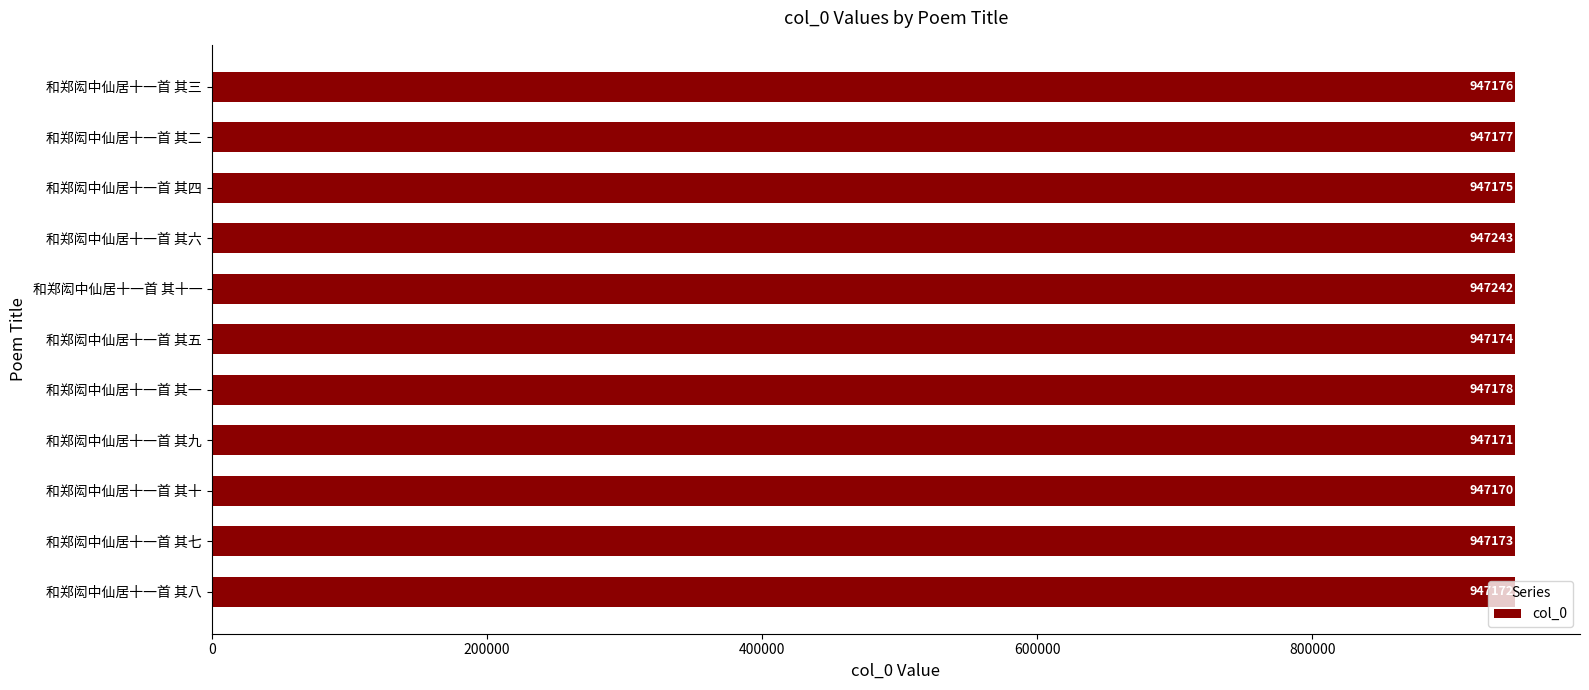

List the labels in order of value, smallest first.

和郑闳中仙居十一首 其十, 和郑闳中仙居十一首 其九, 和郑闳中仙居十一首 其八, 和郑闳中仙居十一首 其七, 和郑闳中仙居十一首 其五, 和郑闳中仙居十一首 其四, 和郑闳中仙居十一首 其三, 和郑闳中仙居十一首 其二, 和郑闳中仙居十一首 其一, 和郑闳中仙居十一首 其十一, 和郑闳中仙居十一首 其六